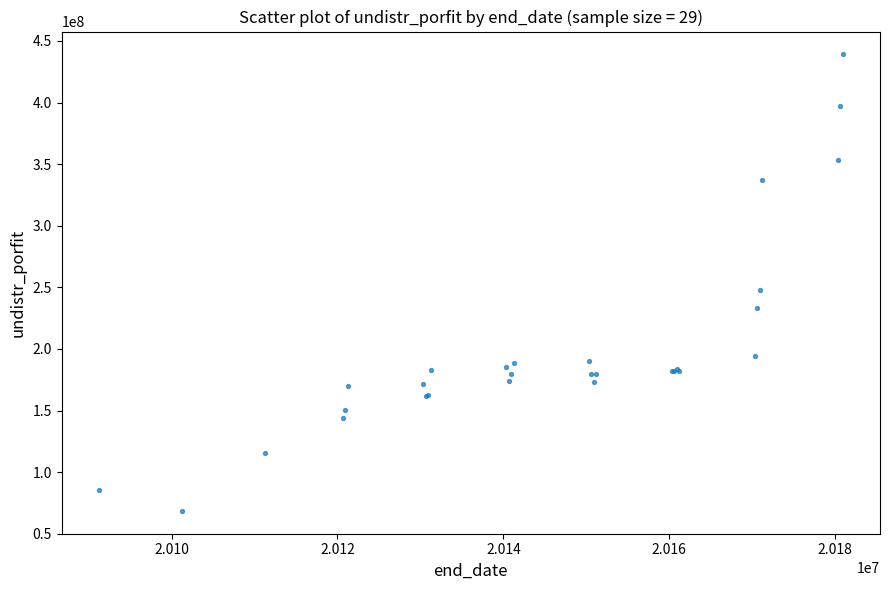

What Y value in the scatter plot is closest to 253812833?

248210050.8